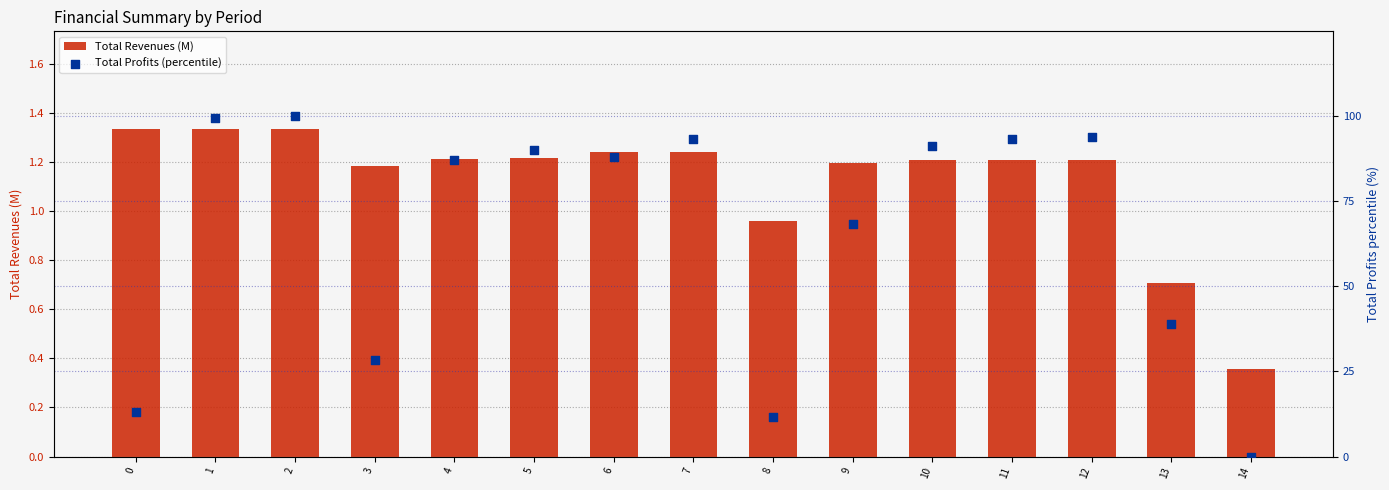

What are all the series names shown in the legend?

Total Revenues (M), Total Profits (percentile)